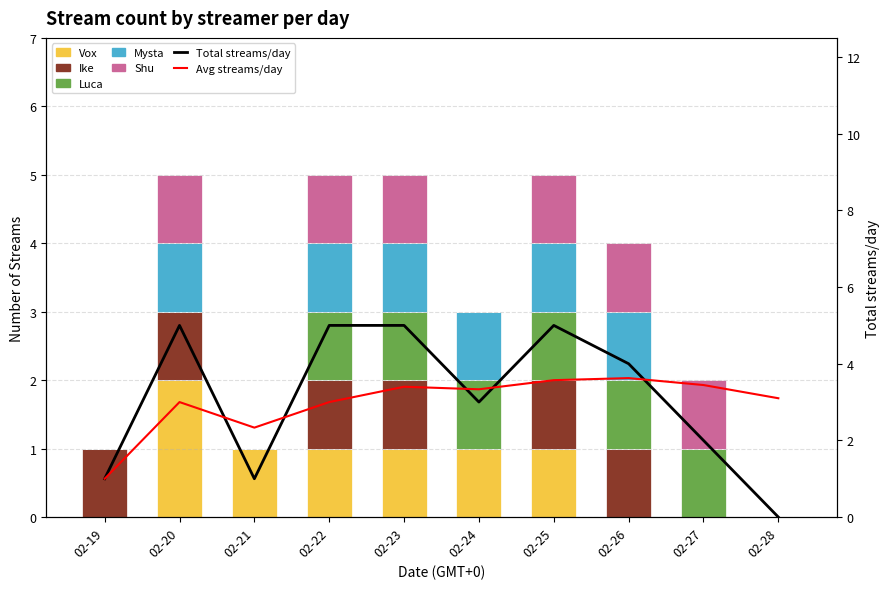

Which category has the highest value in the Mysta series?

02-20